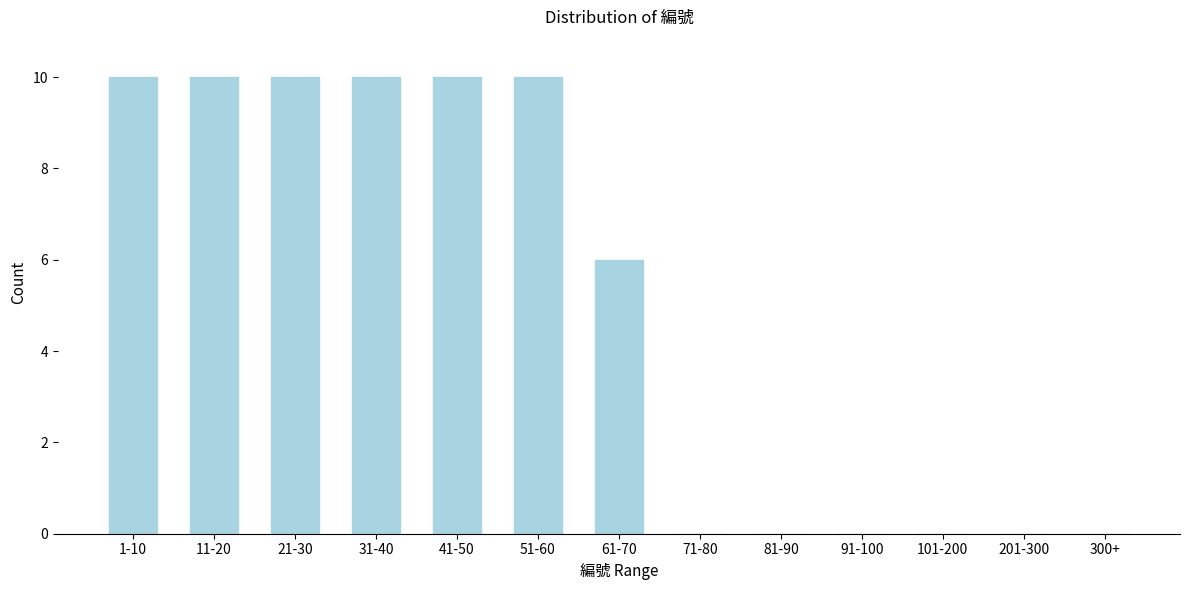

What is the ratio of the value at 11-20 to the value at 61-70?

1.7